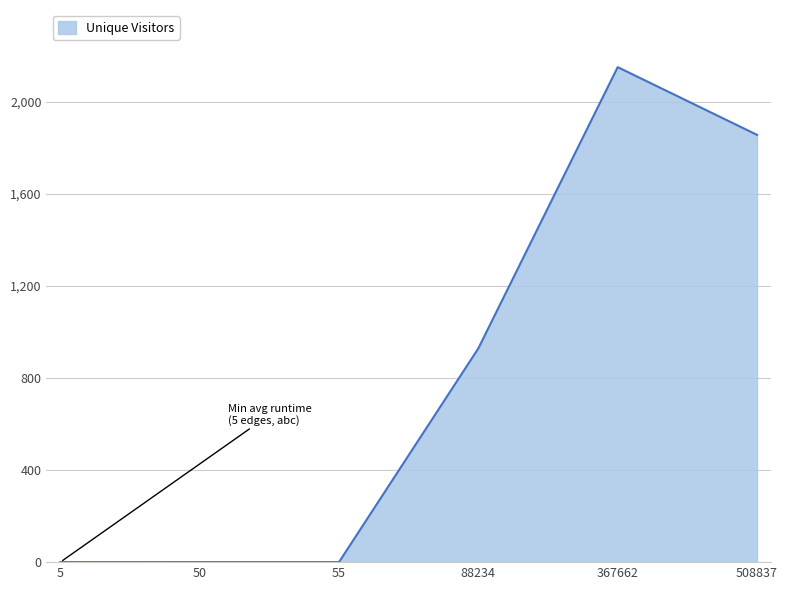

At which label is the value closest to 1075?

88234